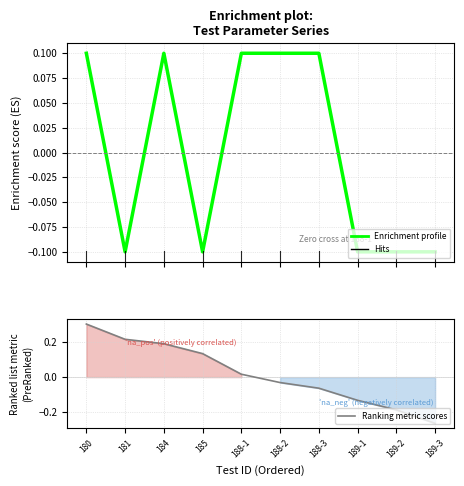

Which label corresponds to the largest value in the chart?

180